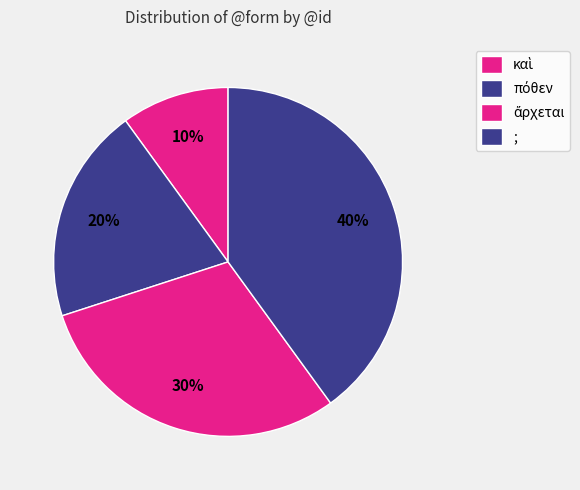

Do καὶ and ; together represent more than half of the pie?

No